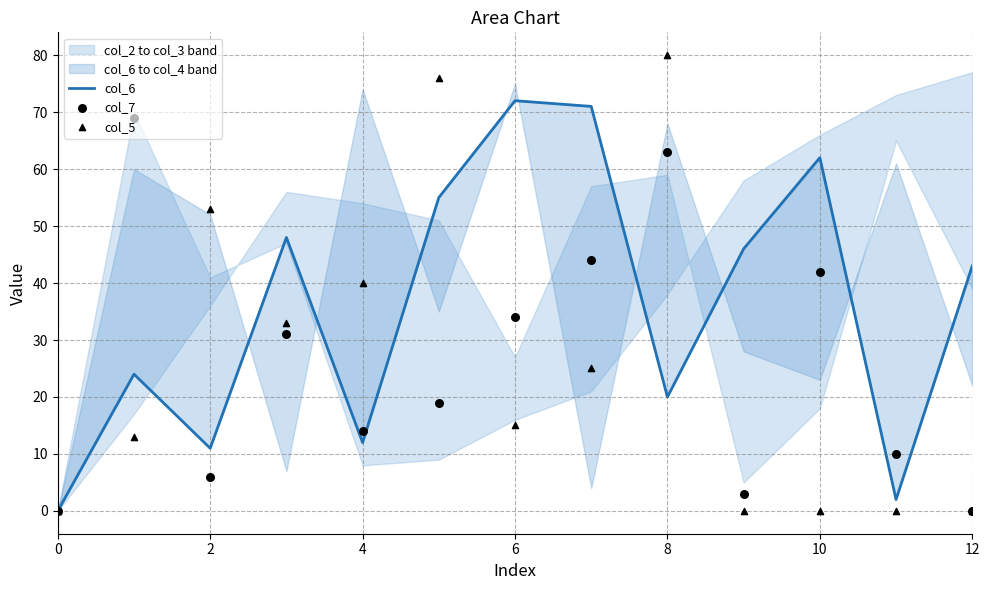

What are all the series names shown in the legend?

col_6, col_7, col_5